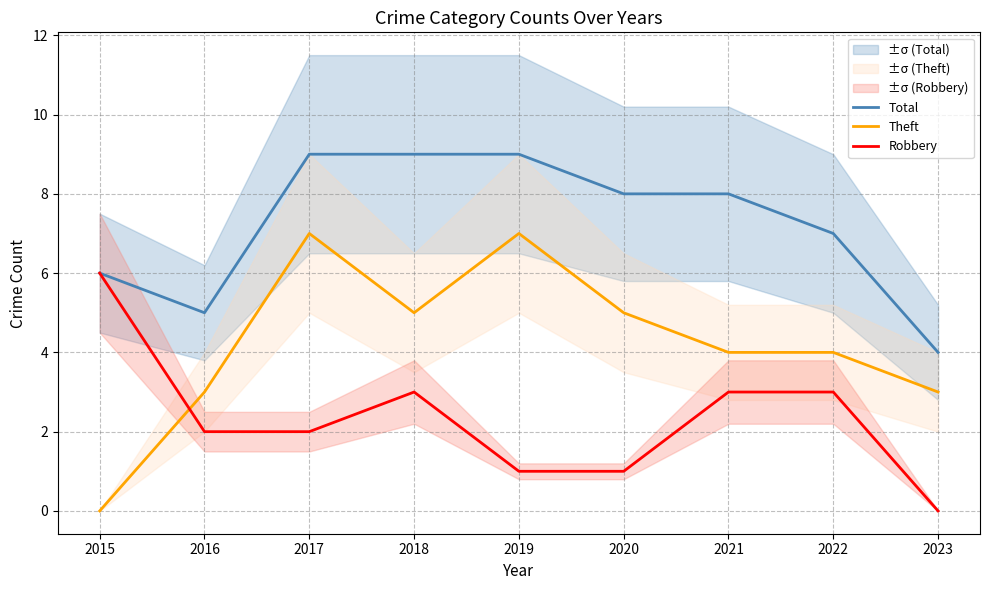

Count the number of categories in the chart.

9